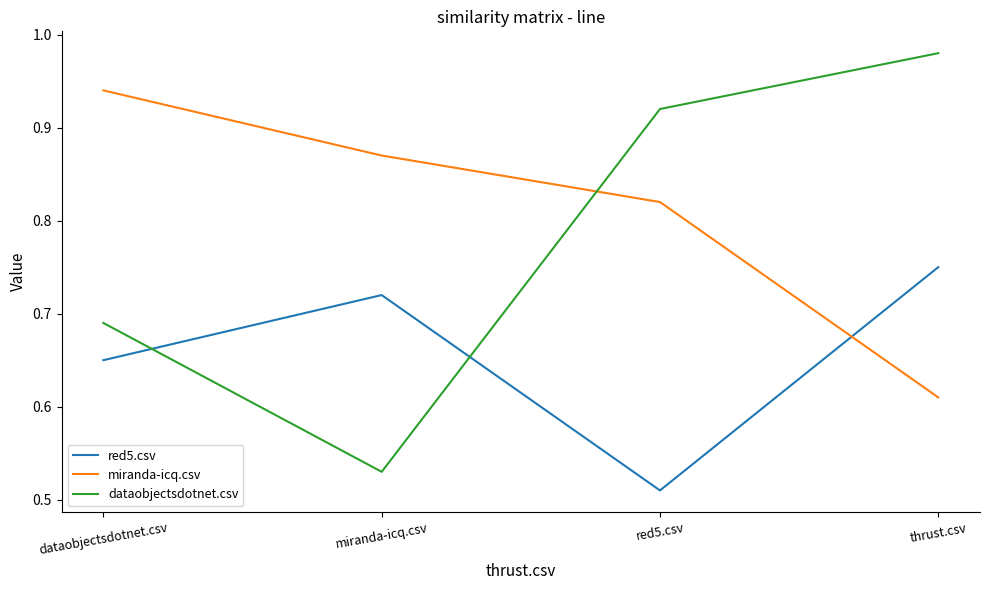

List the series in order of their peak value, highest first.

dataobjectsdotnet.csv, miranda-icq.csv, red5.csv